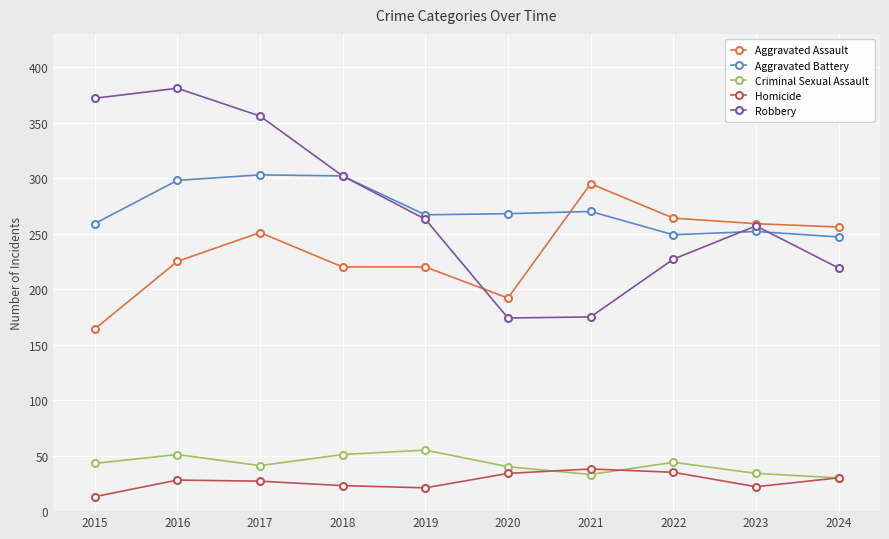

What is the average value of the Robbery series?

273